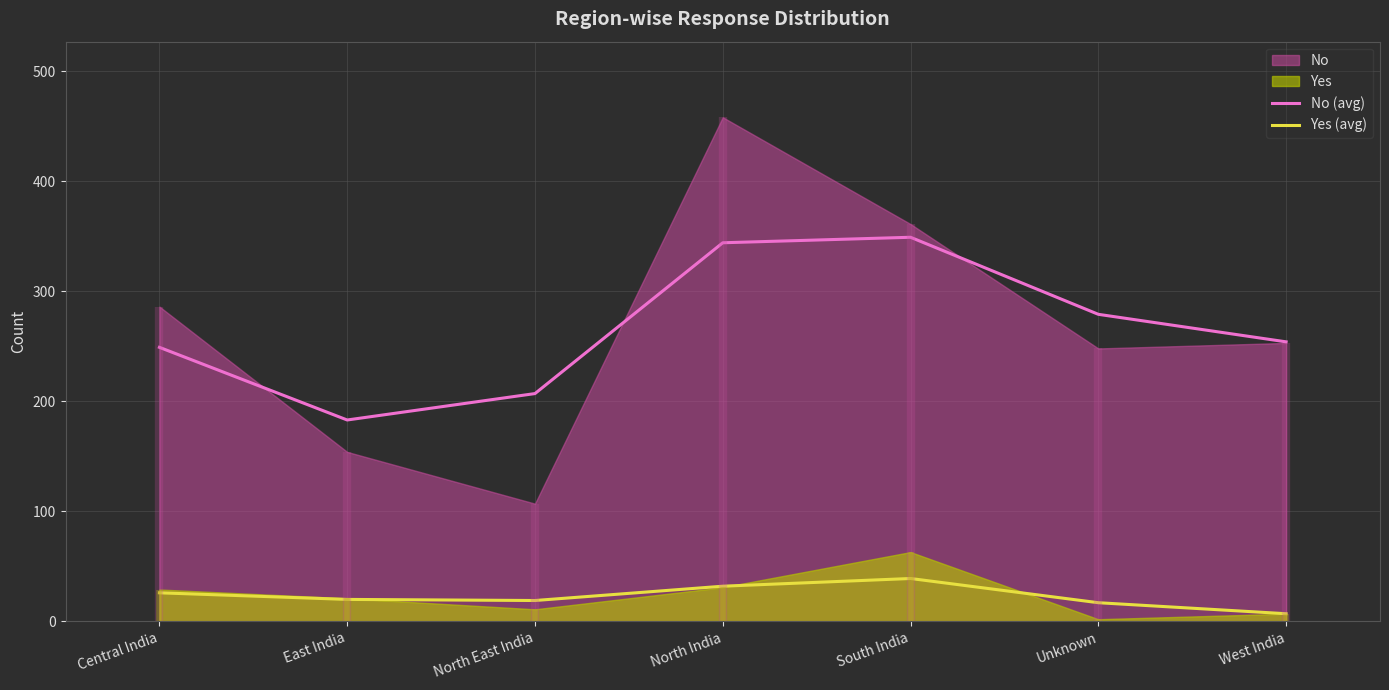

True or false: No (avg) has a value of 615 at South India.

False